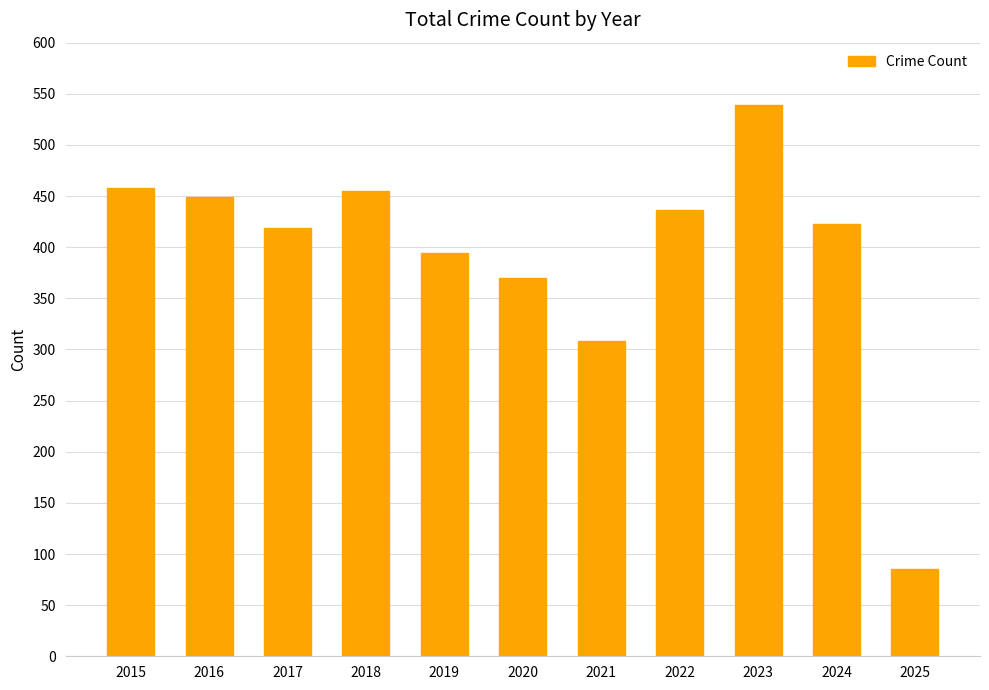

Which has a higher value, 2018 or 2023?

2023